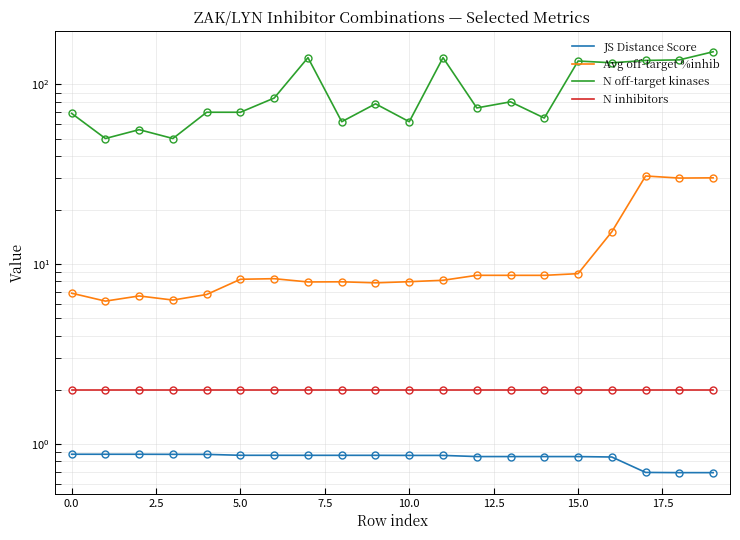

At which label is JS Distance Score closest to 0?

19